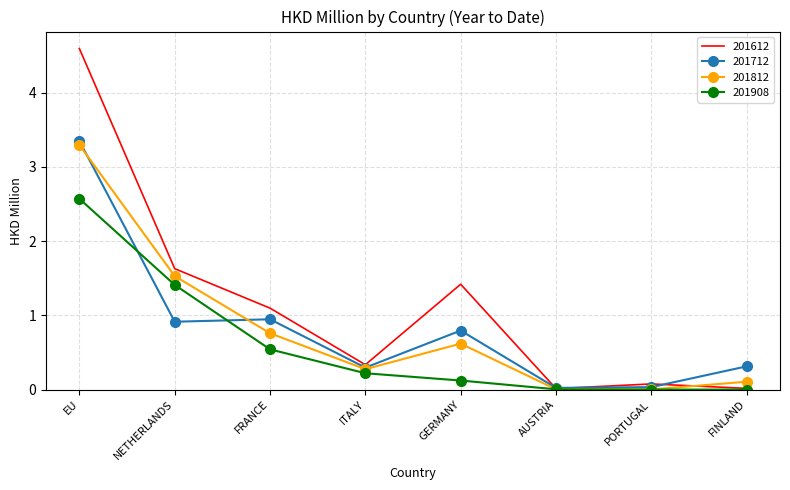

True or false: 201712 has a value of 0.9 at NETHERLANDS.

True